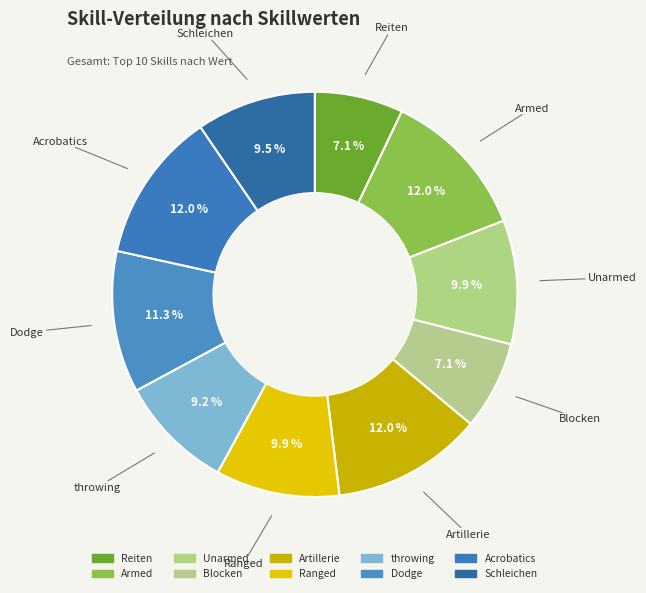

Which slice is the smallest?

Reiten